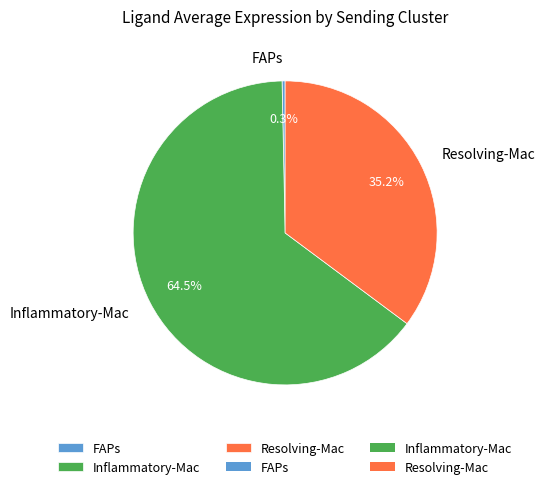

To the nearest percent, what is the average slice percentage?

33%